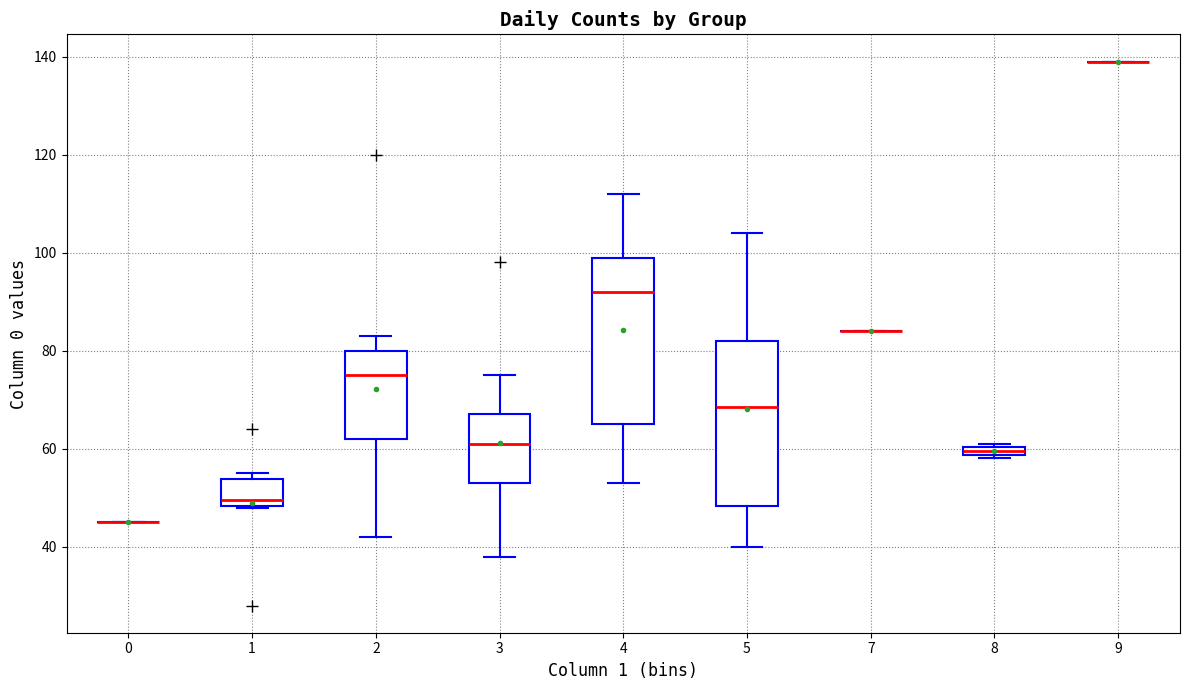

Where is the lower edge of the box at x = 8 on the y-axis? The values are not printed on the chart, so give them approximately, as read against the axis.

58